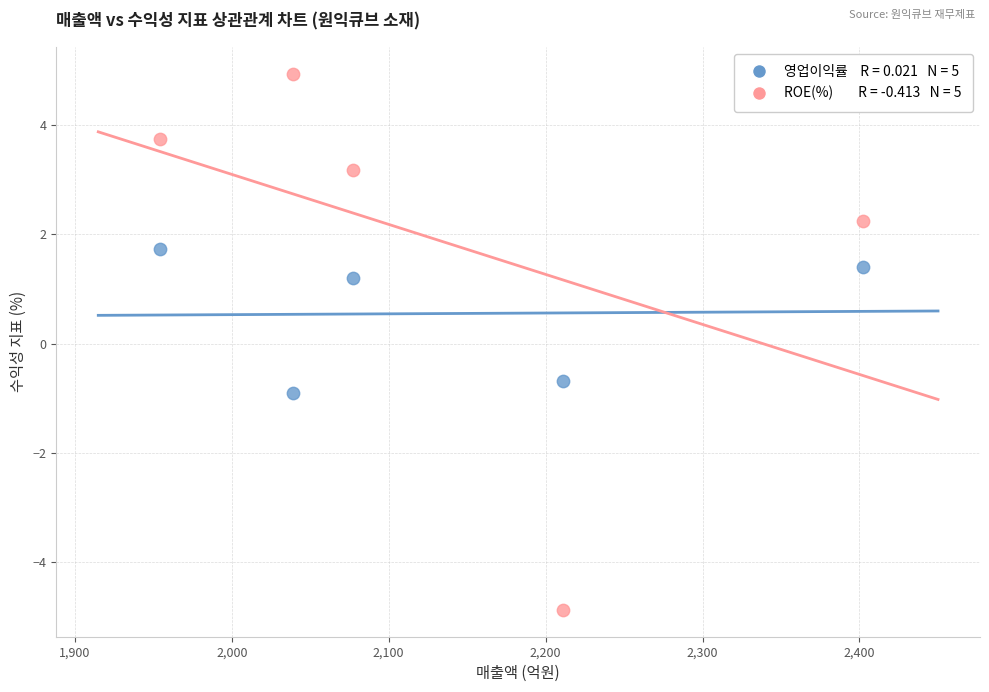

Across all series, what Y value is closest to 0?

-0.7